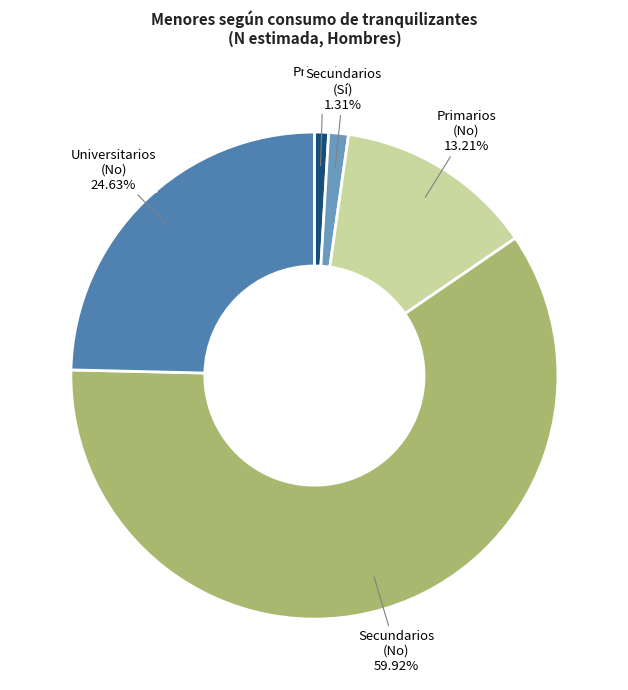

What is the largest slice in the pie chart?

Secundarios (No)